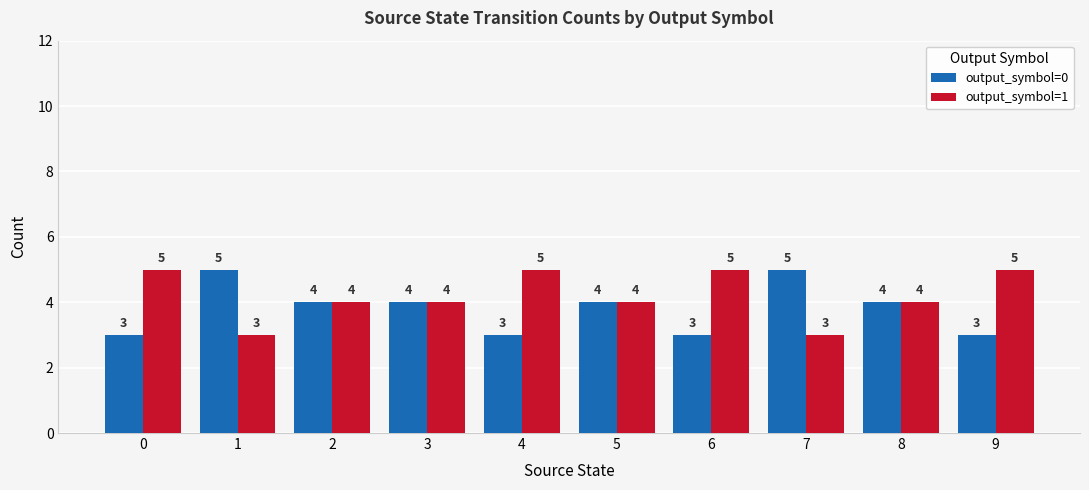

How many distinct data groups are displayed?

2